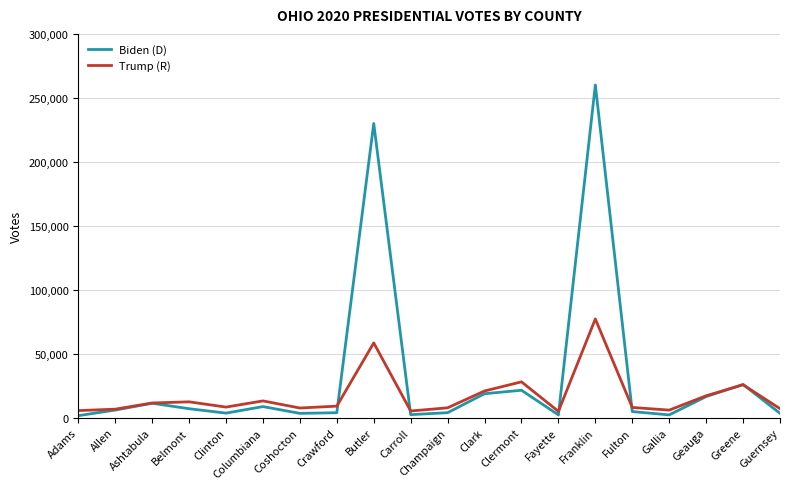

Which series has the largest range (max minus min)?

Biden (D)